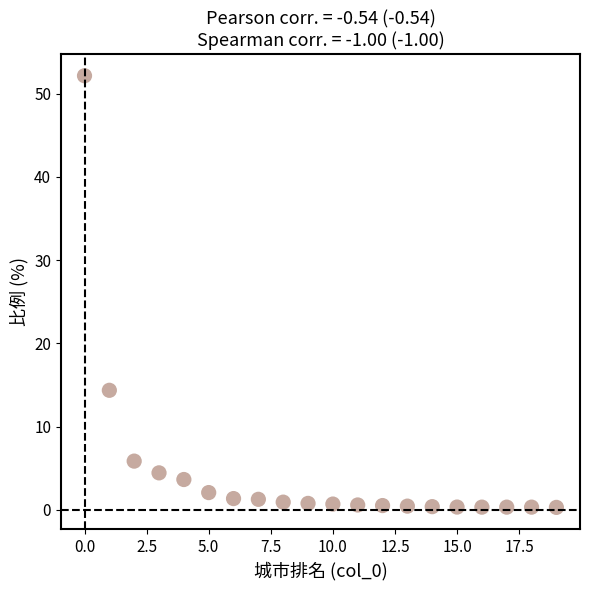

What is the range of Y values (max minus min)?

51.9